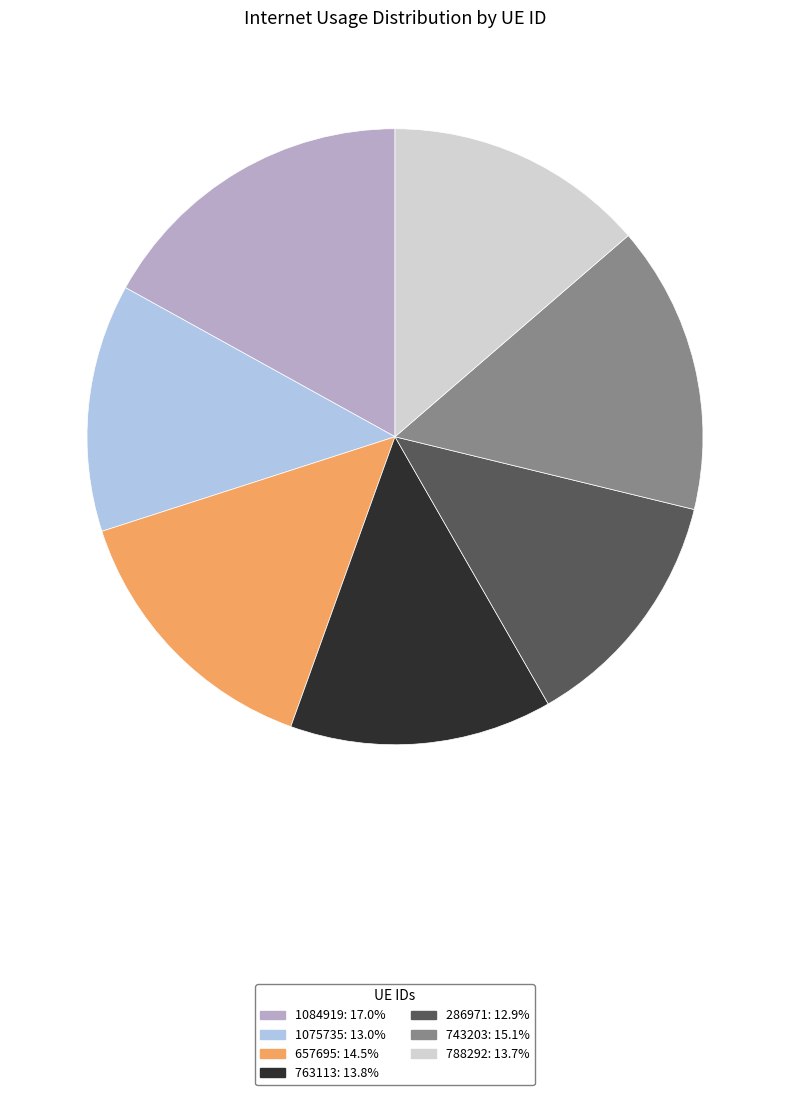

Is the sum of 286971: 12.9% and 657695: 14.5% greater than half?

No